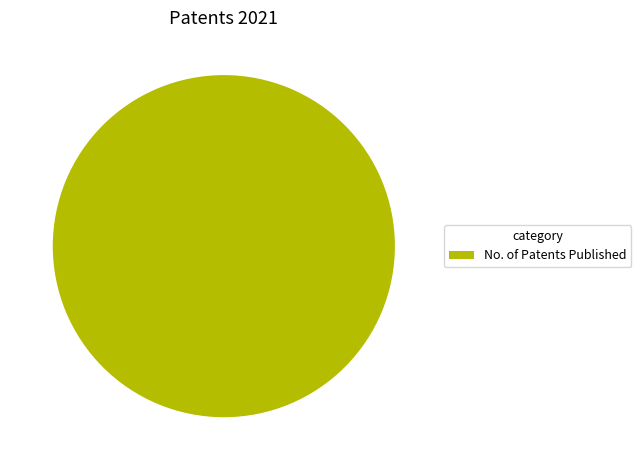

Rank the categories by value from lowest to highest.

No. of Patents Published